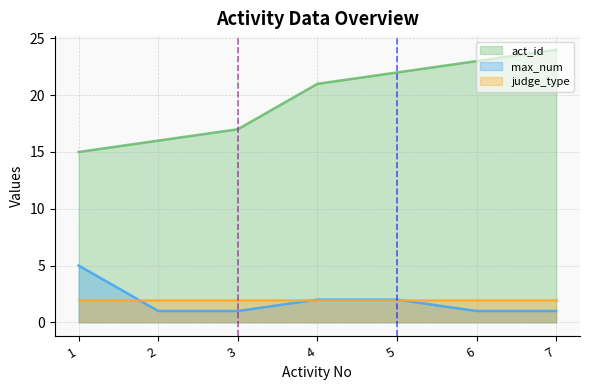

Between 1 and 2, which is larger?

2